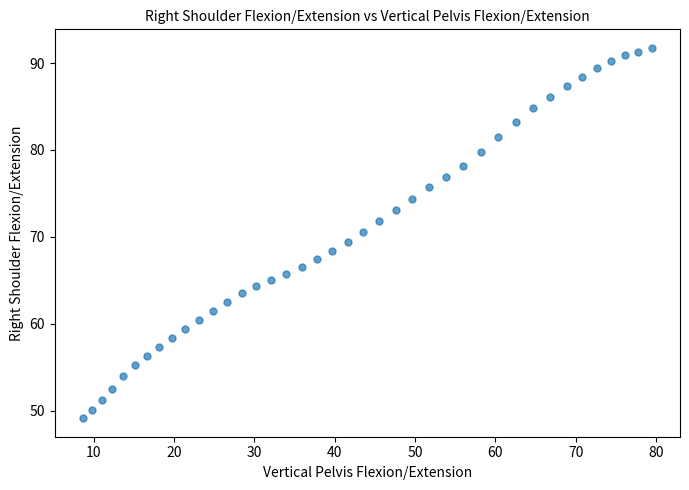

What is the range of Y values (max minus min)?

42.6